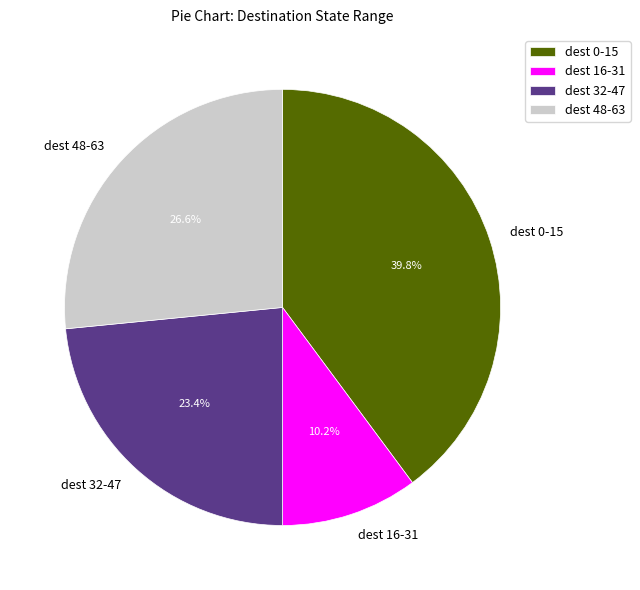

Which slice is the largest?

dest 0-15